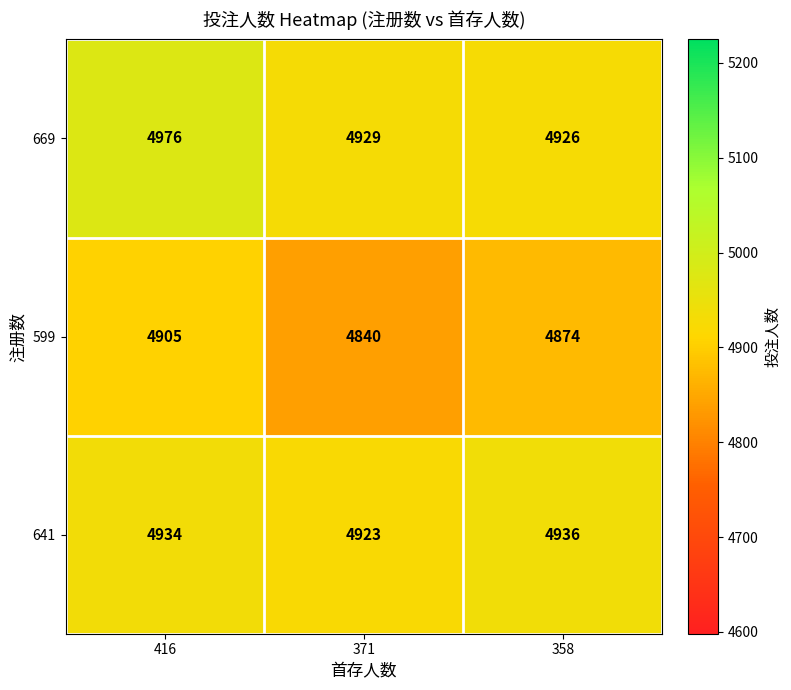

At how many categories does at least one series exceed 4874?

3